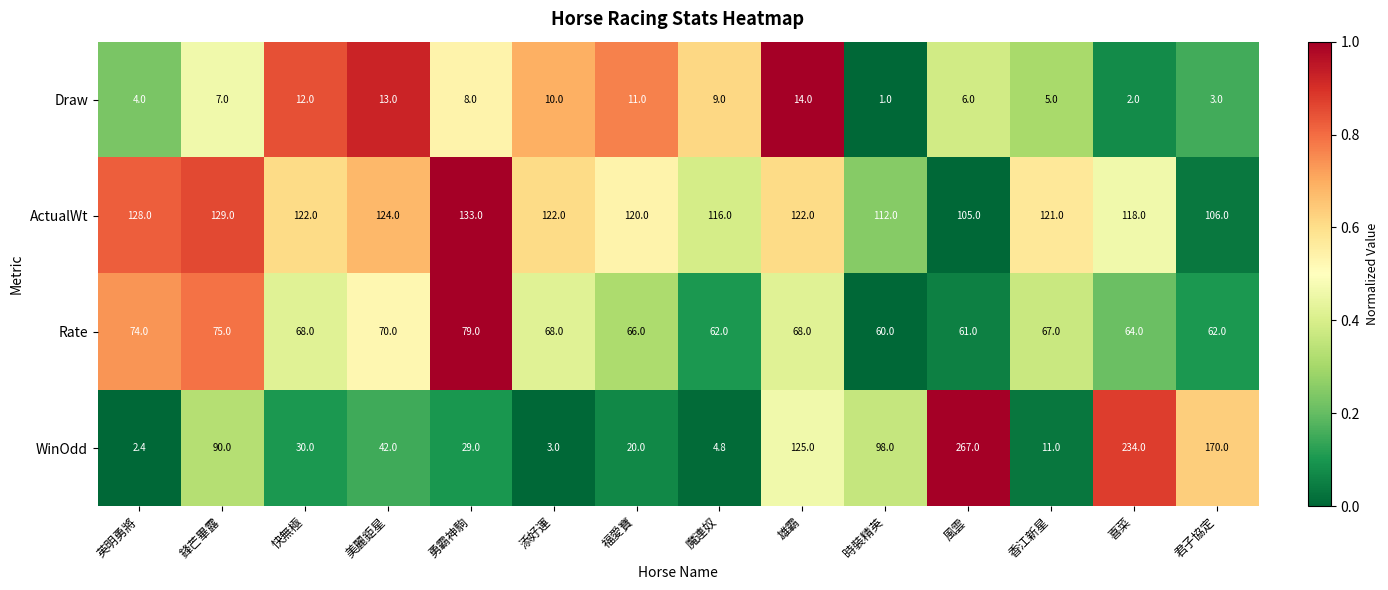

What is the difference between the highest and lowest values at 英明勇將?

125.6